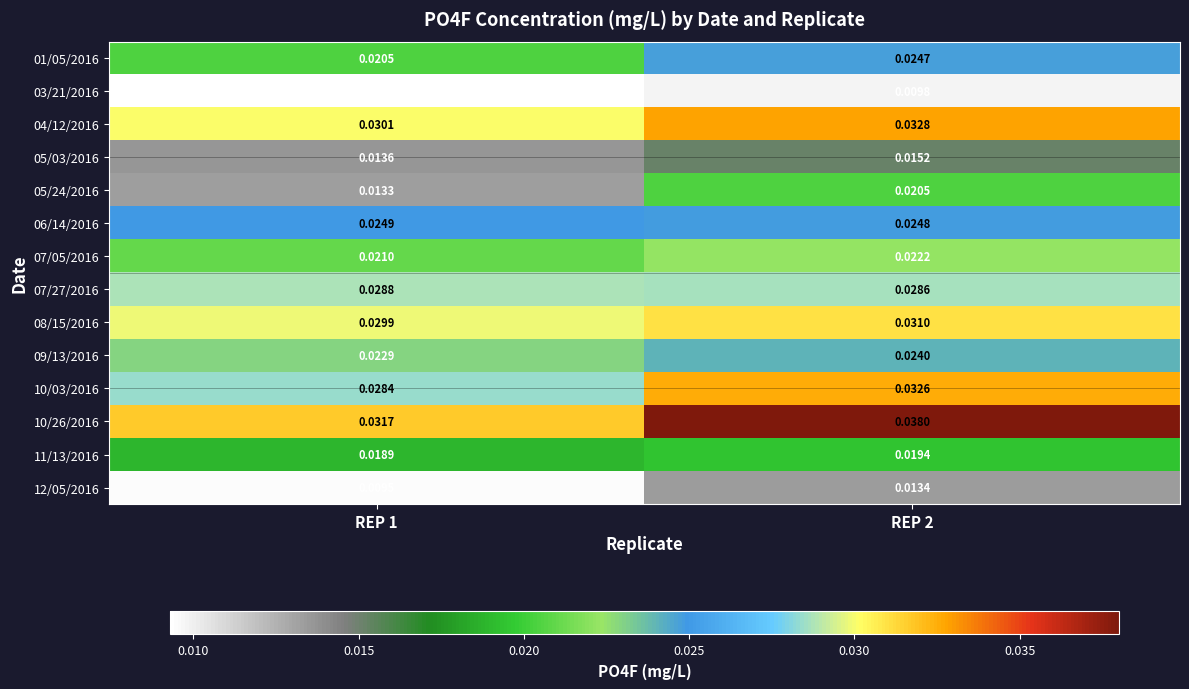

What is the total value across all series at REP 1?

0.3